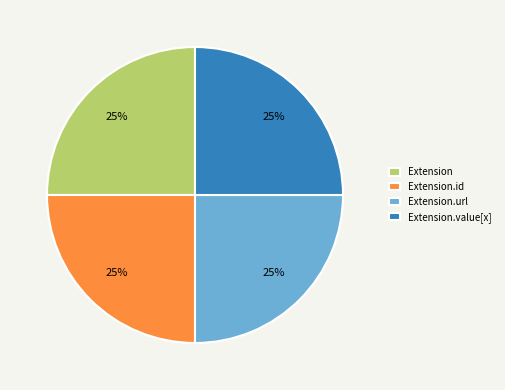

To the nearest percent, what percentage of the pie is Extension?

25%